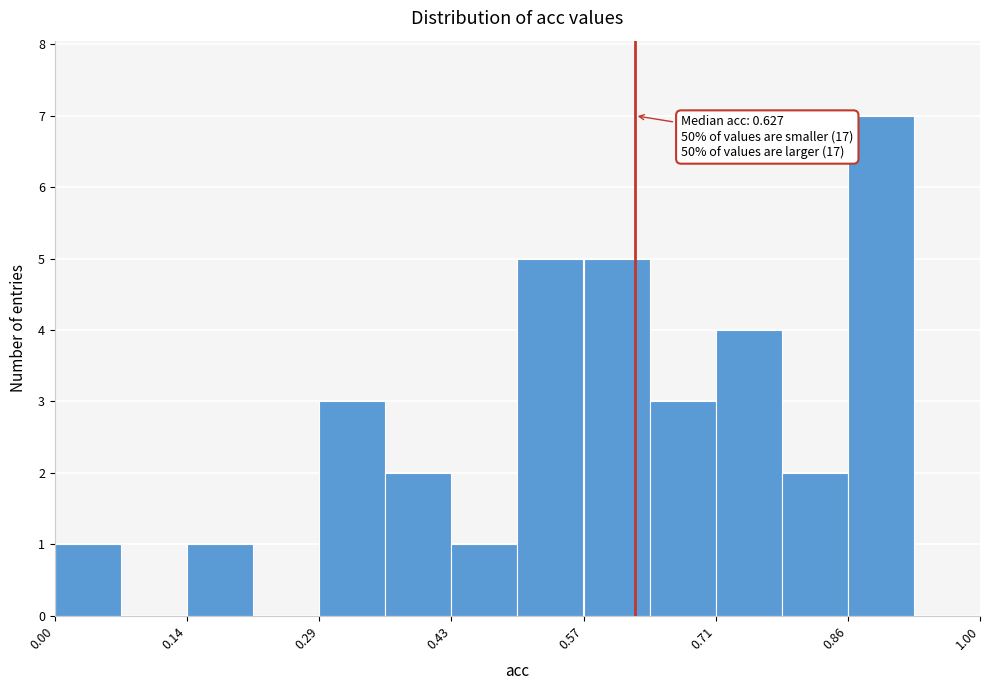

Read against the x-axis, roughly where is the centre of the tallest bar?

0.90